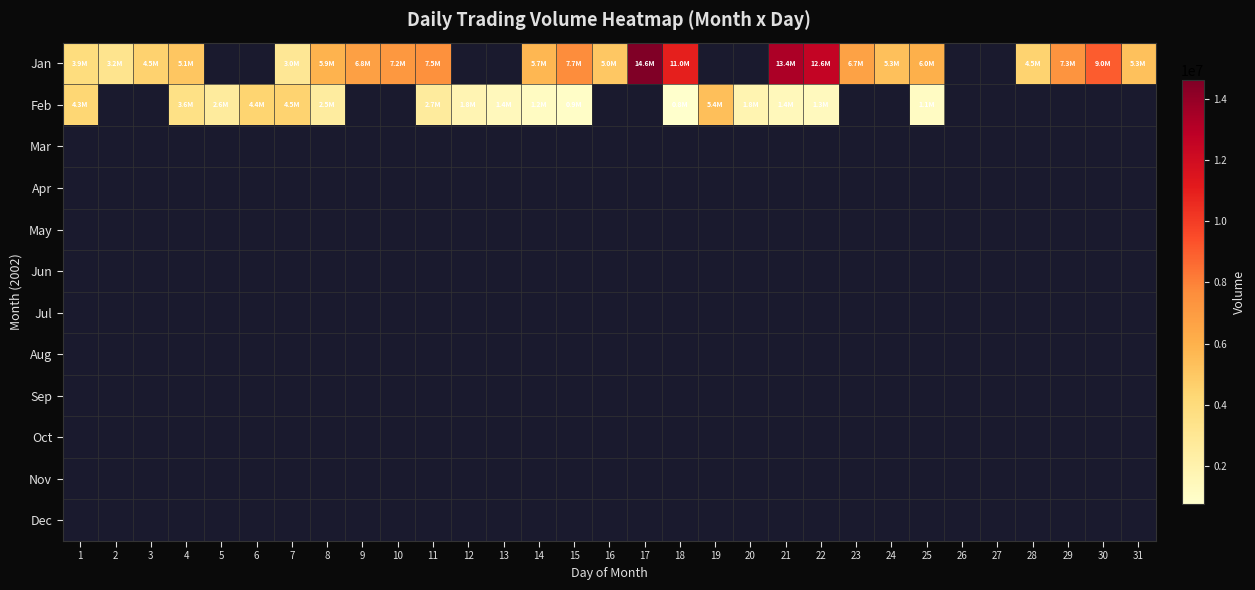

Is the value of Aug at 18 greater than the value of Mar at 21?

No